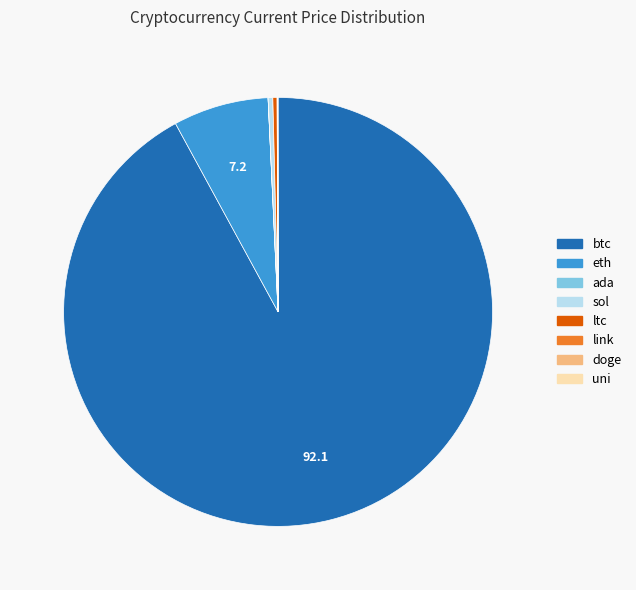

True or false: ltc accounts for 0% of the total.

True